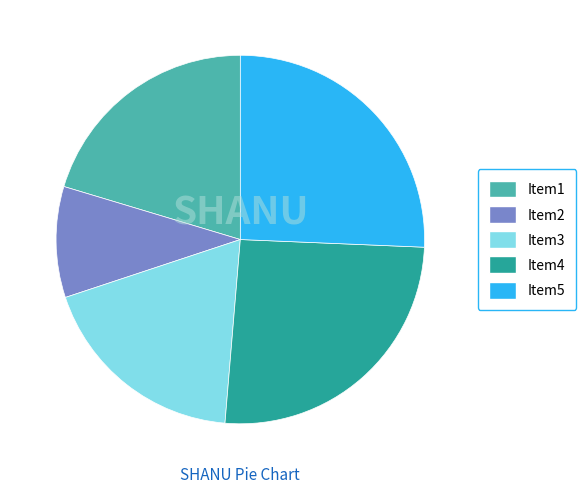

True or false: Item5 accounts for 26% of the total.

True